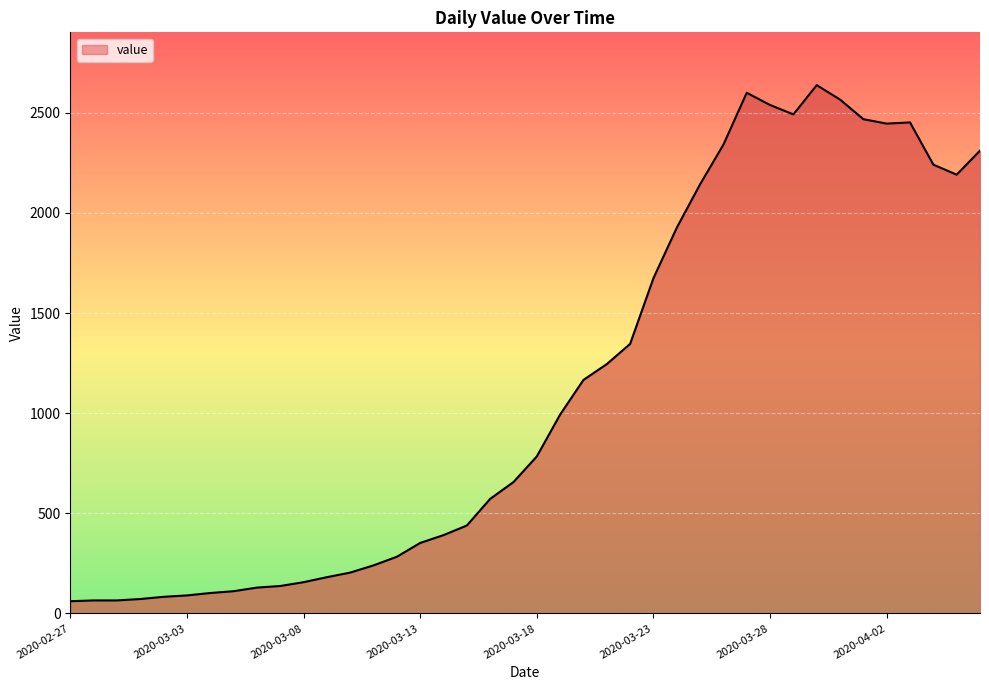

What is the difference between the maximum and minimum values?

2577